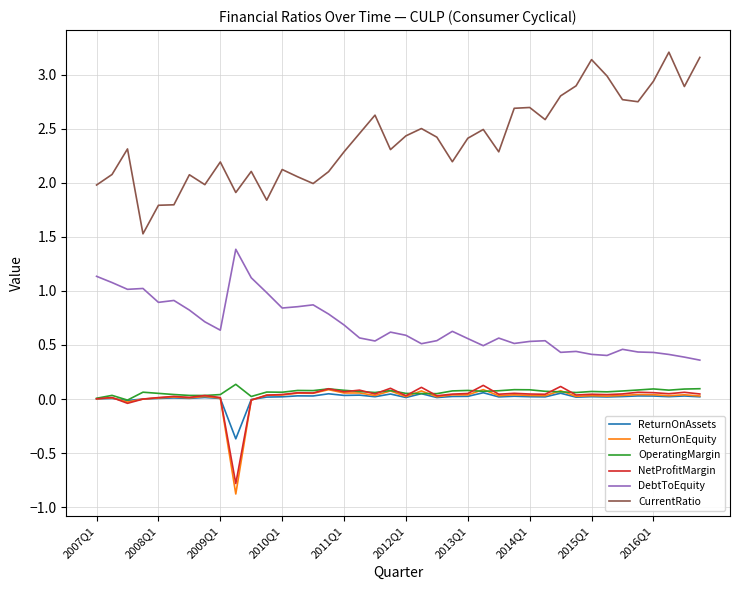

True or false: ReturnOnAssets has more than 1 interior local peaks.

True